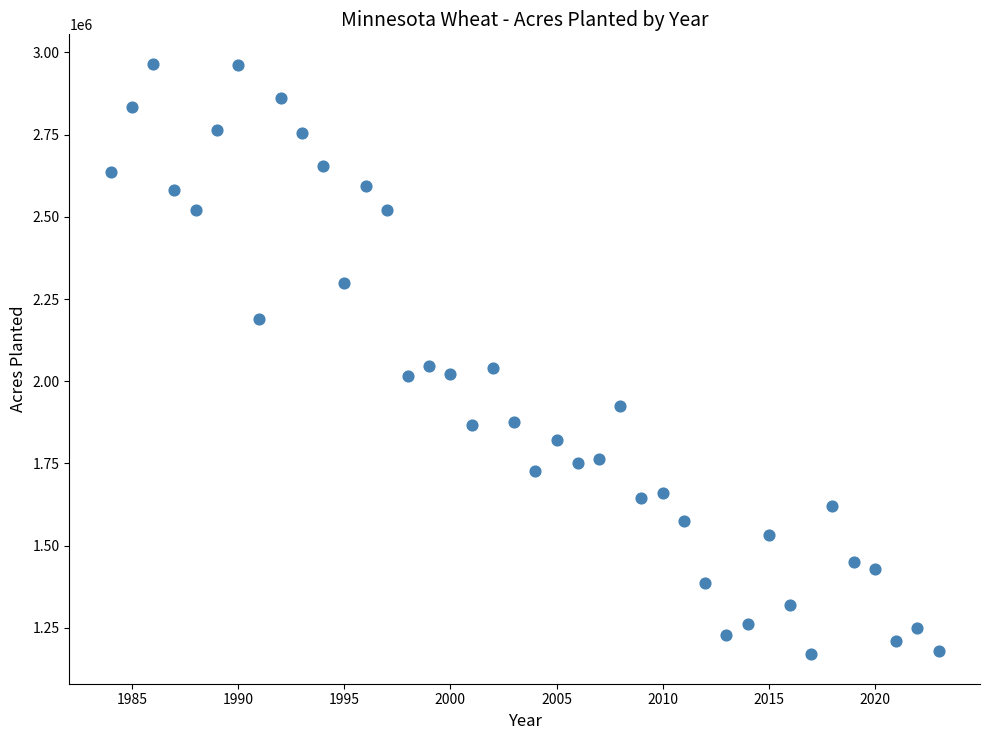

What is the range of Y values (max minus min)?

1795000